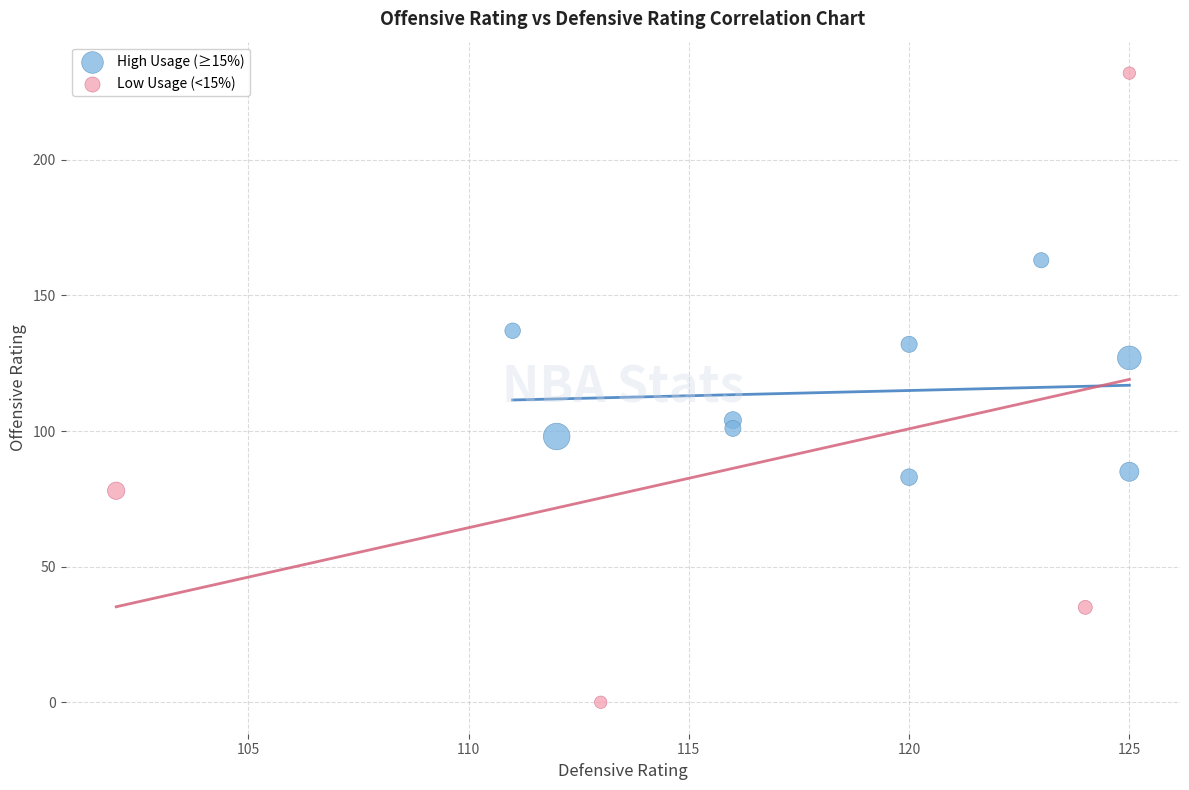

Which series reaches the maximum Y coordinate?

Low Usage (<15%)